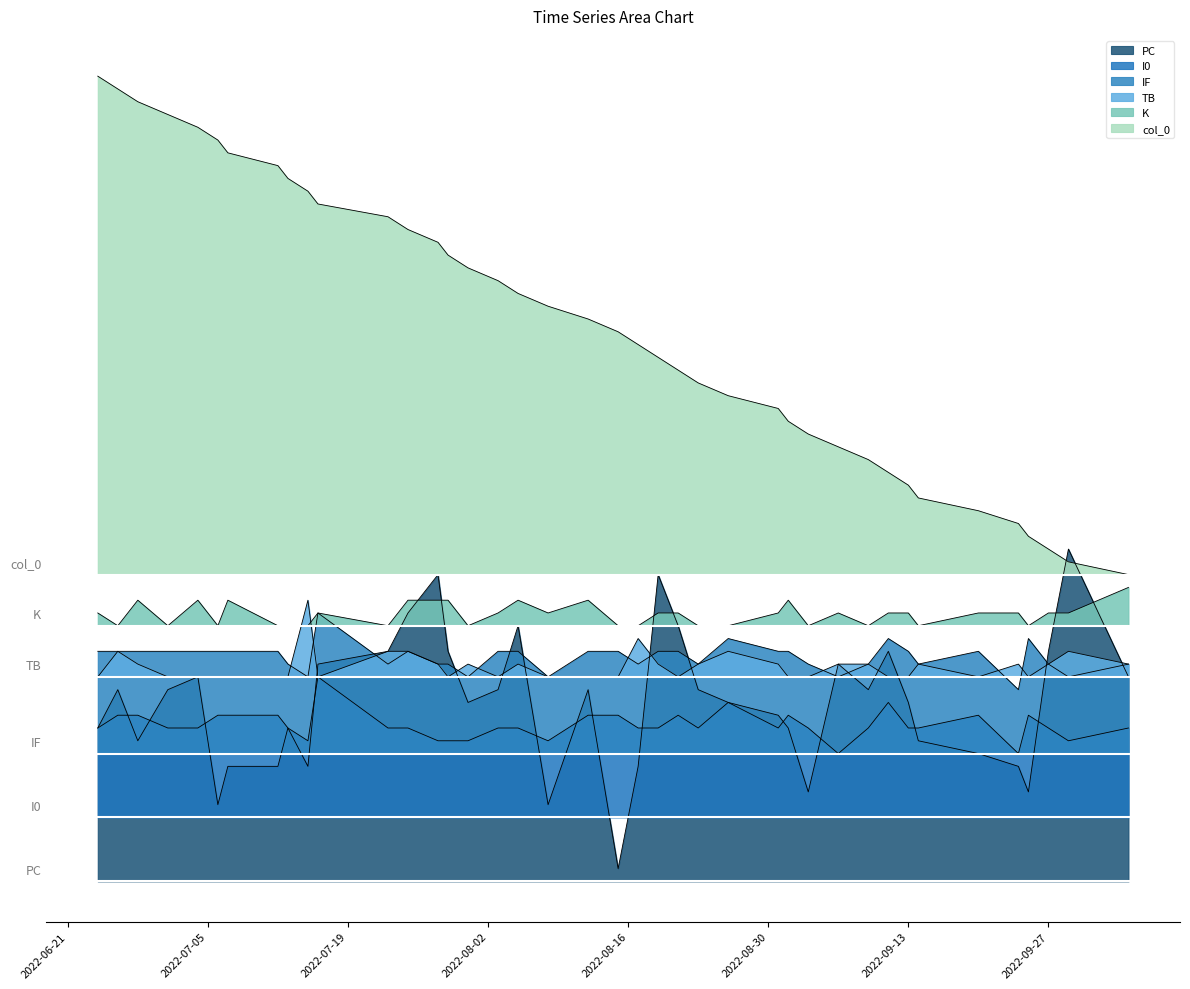

What are all the series names shown in the legend?

PC, I0, IF, TB, K, col_0